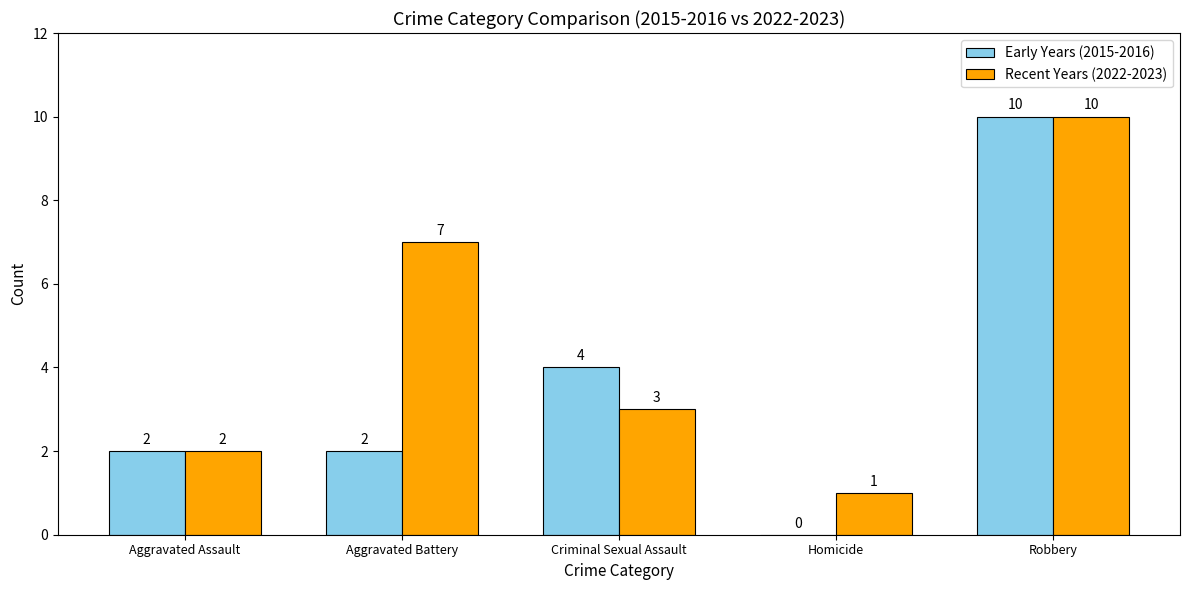

Is it true that Early Years (2015-2016) equals 10 at Robbery?

True